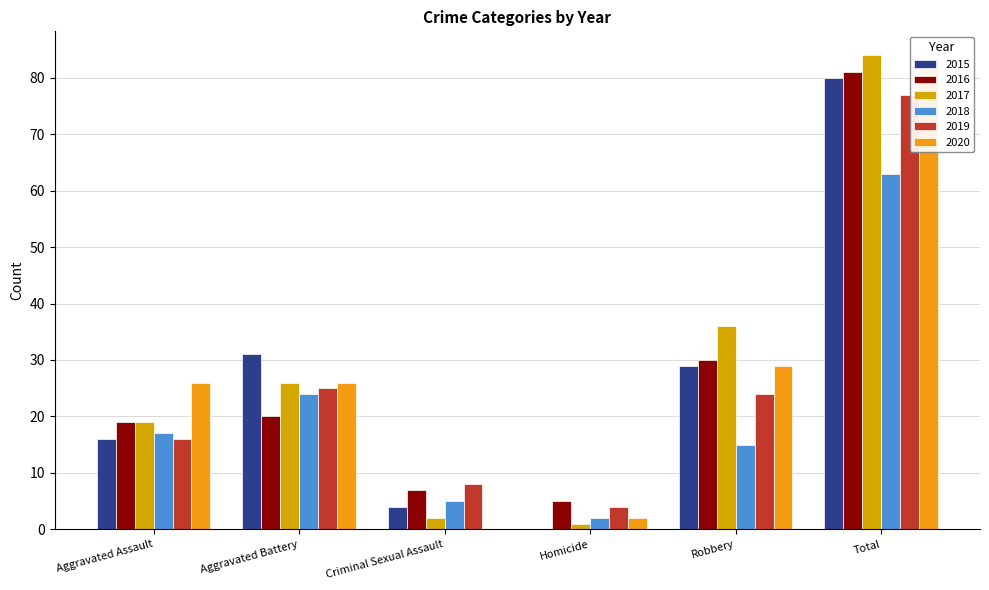

What is the highest value of the 2018 series?

63